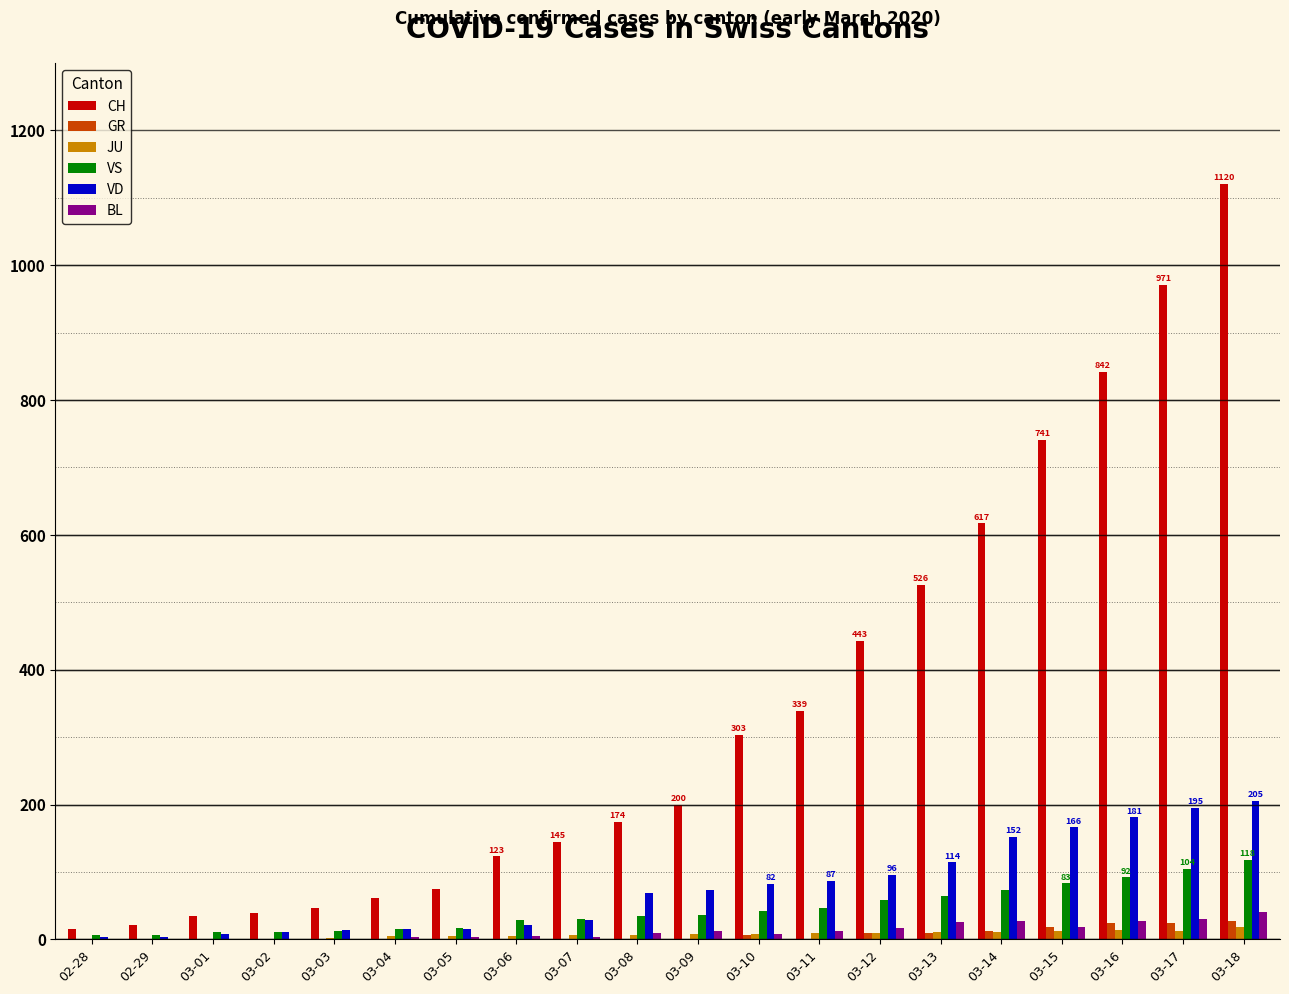

What is the total value across all series at 03-18?

1528